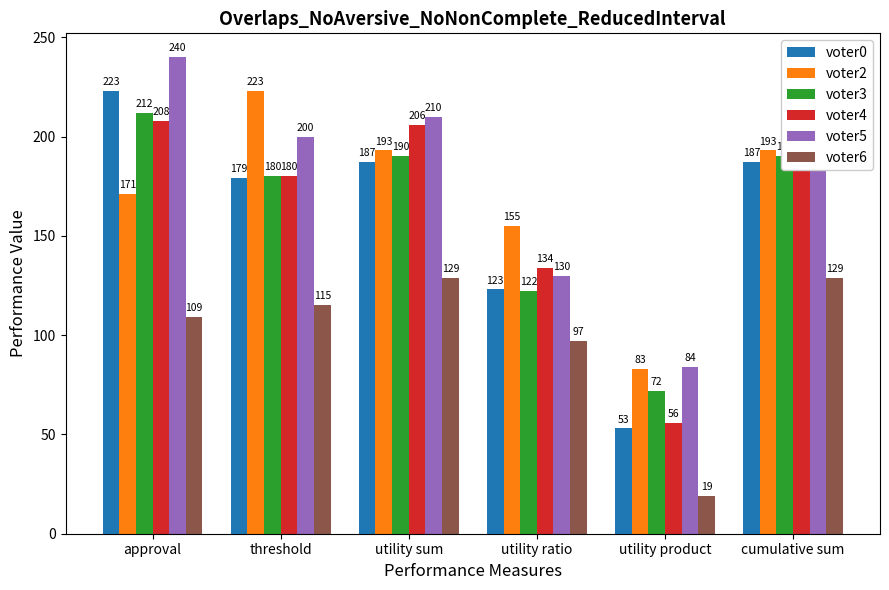

Rank the series at utility product from lowest to highest value.

voter6, voter0, voter4, voter3, voter2, voter5